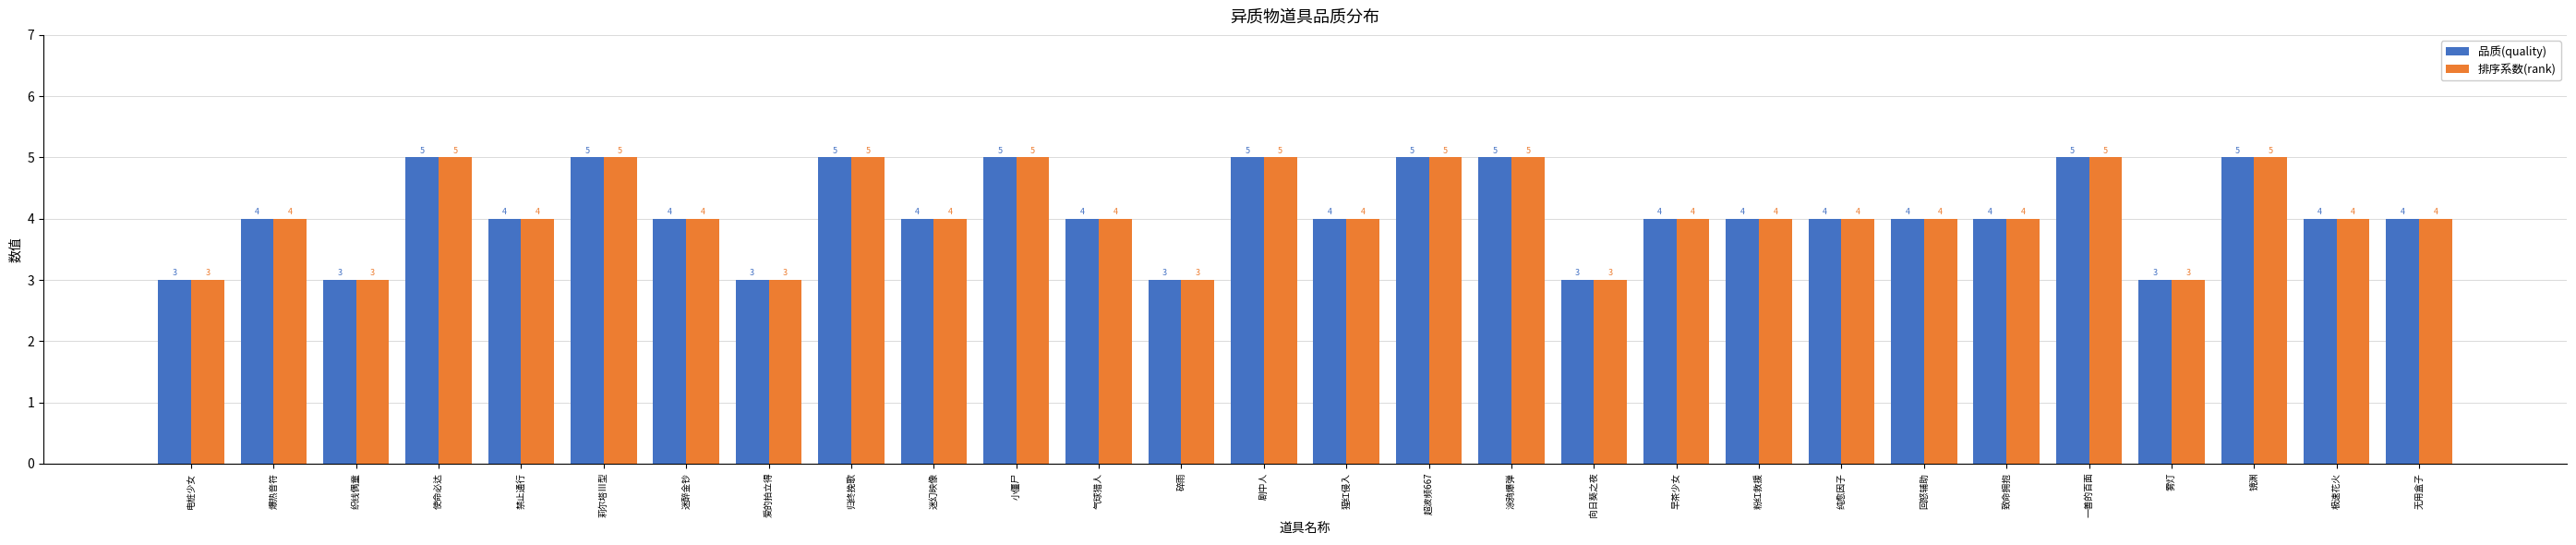

What is the total value across all series at 无用盒子?

8